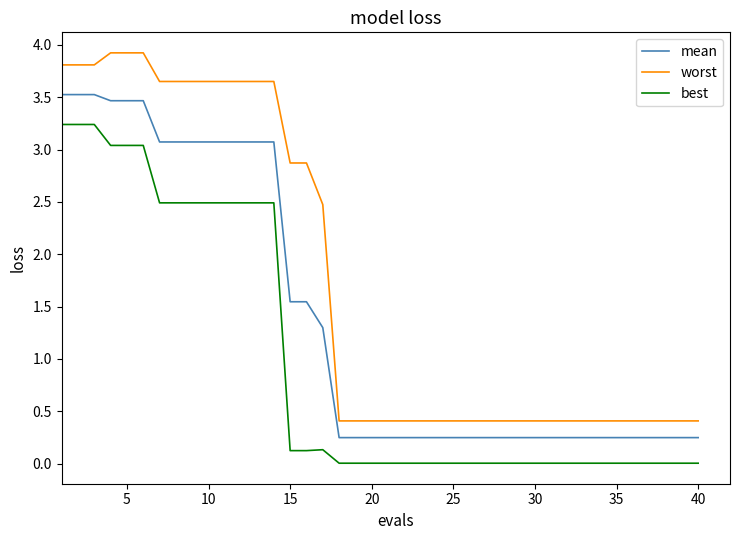

List the series in order of their peak value, lowest first.

best, mean, worst